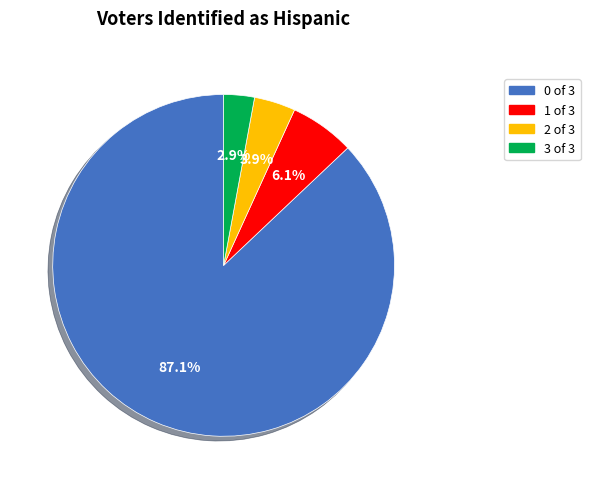

To the nearest percent, what is the difference between the largest and smallest slice percentages?

84%